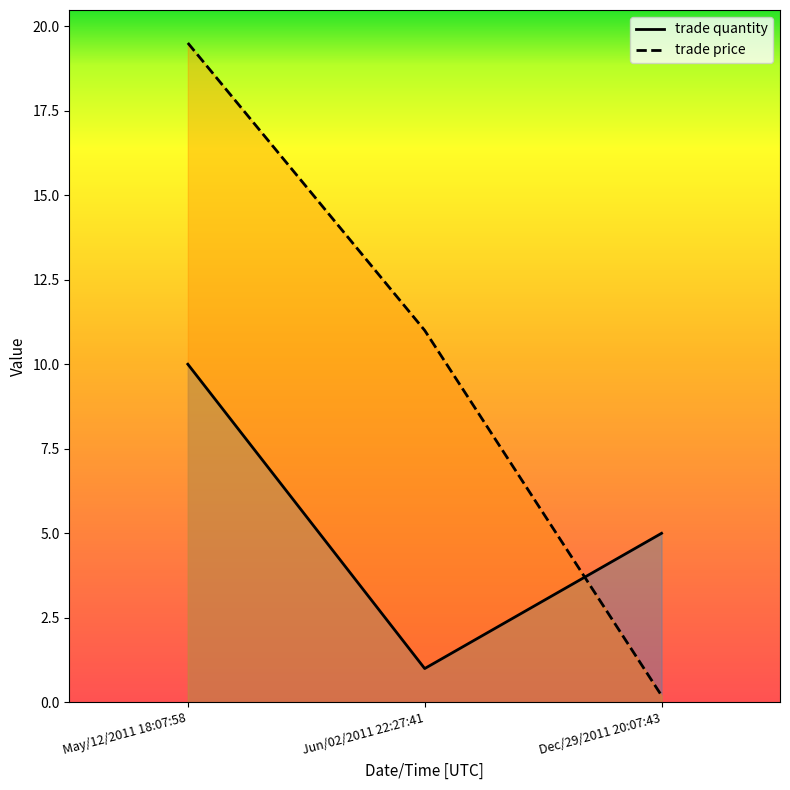

What is the difference between the maximum and minimum values in the trade quantity series?

9.0